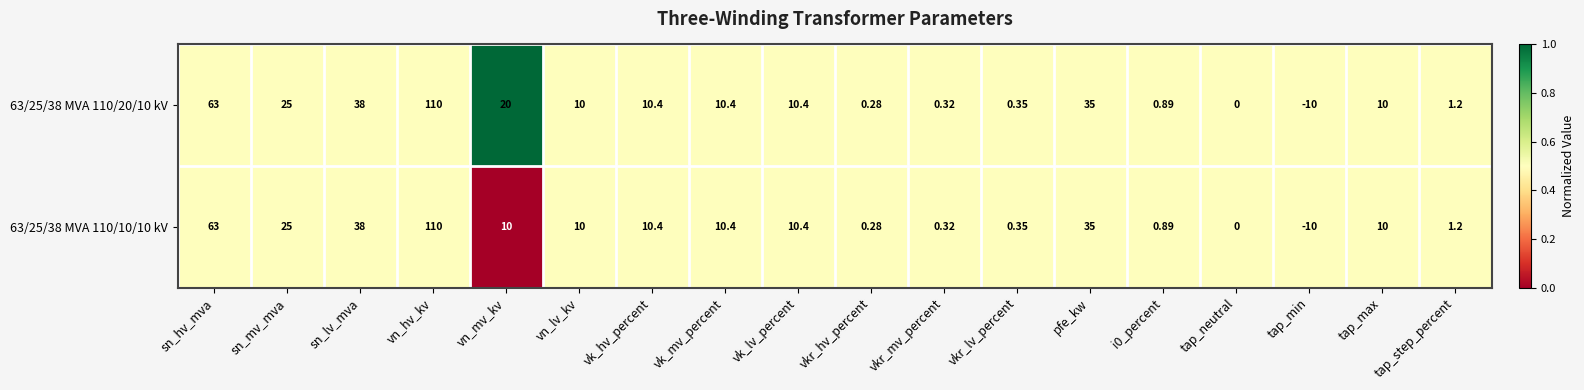

At which label does 63/25/38 MVA 110/10/10 kV reach its peak?

vn_hv_kv